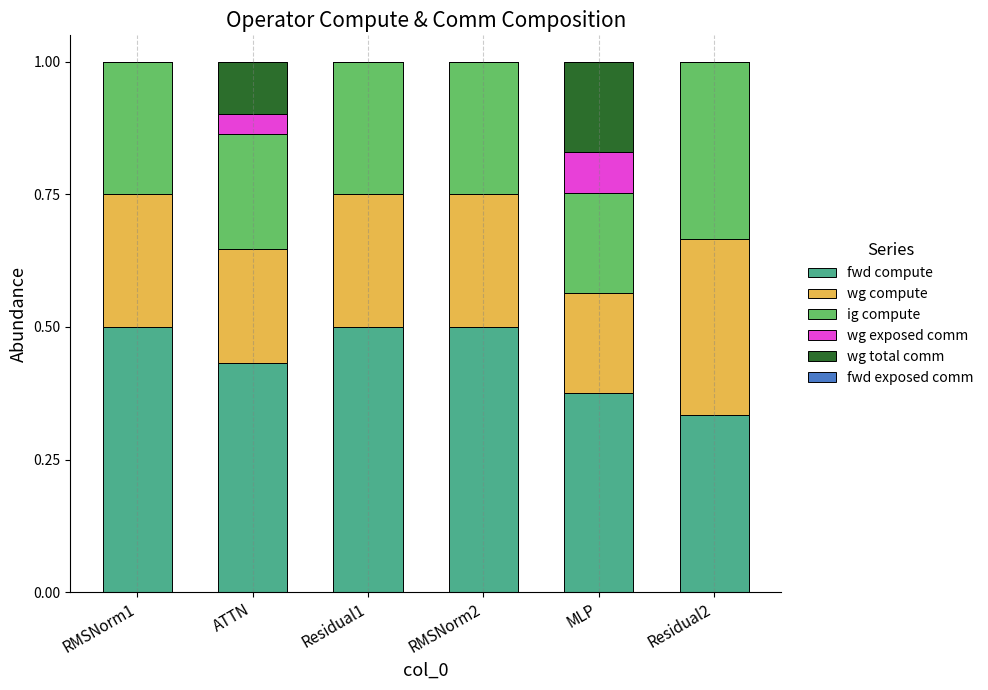

What is the maximum value for fwd compute?

0.5